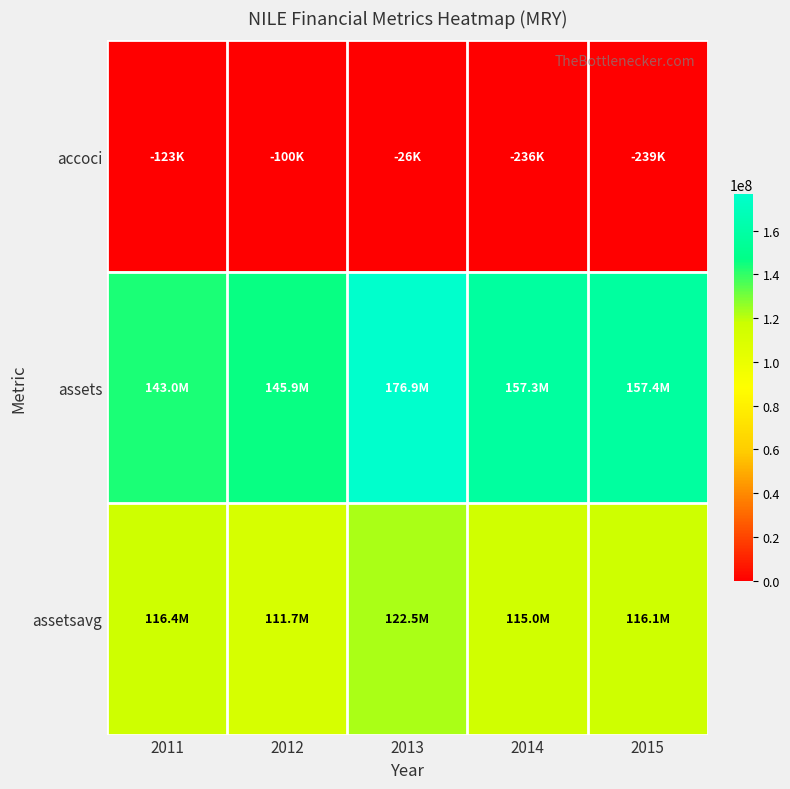

Reading left to right, extract all data points from this chart.

accoci: 2011=-123000	2012=-100000	2013=-26000	2014=-236000	2015=-239000
assets: 2011=143025000	2012=145901000	2013=176925000	2014=157334000	2015=157414000
assetsavg: 2011=116406250	2012=111738000	2013=122468250	2014=115045250	2015=116087750